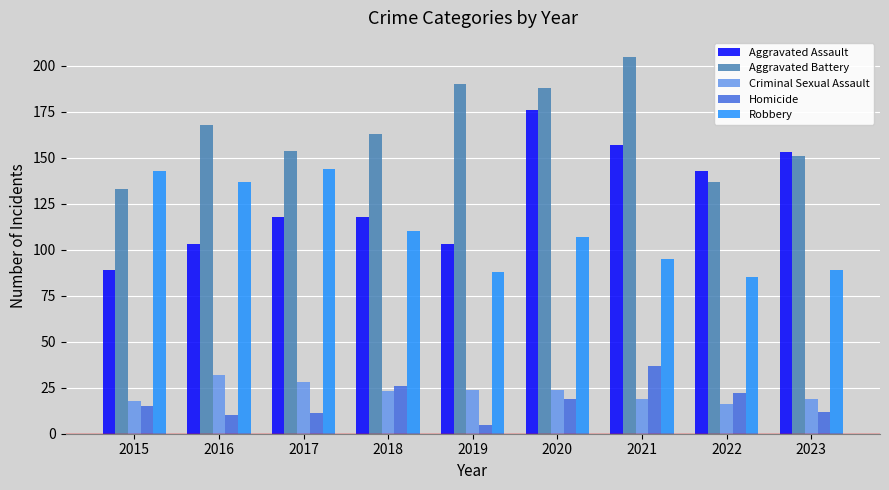

What is the sum of all Aggravated Battery values?

1489